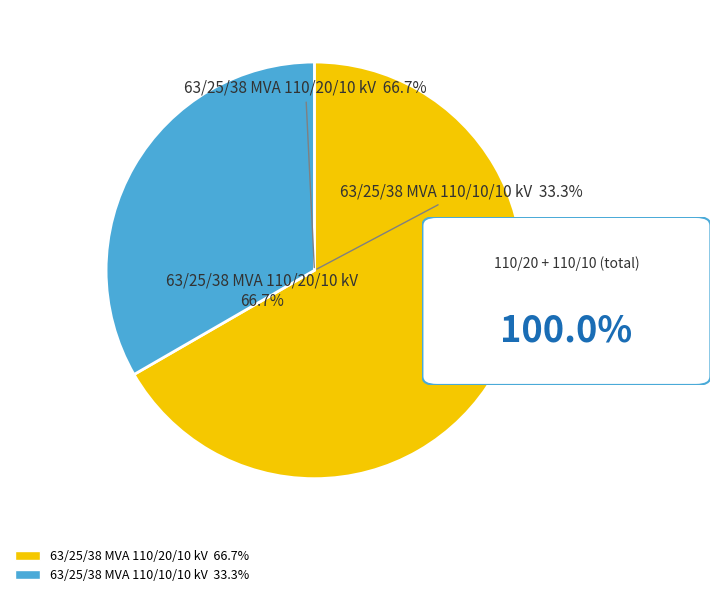

Which slice is the largest?

63/25/38 MVA 110/20/10 kV